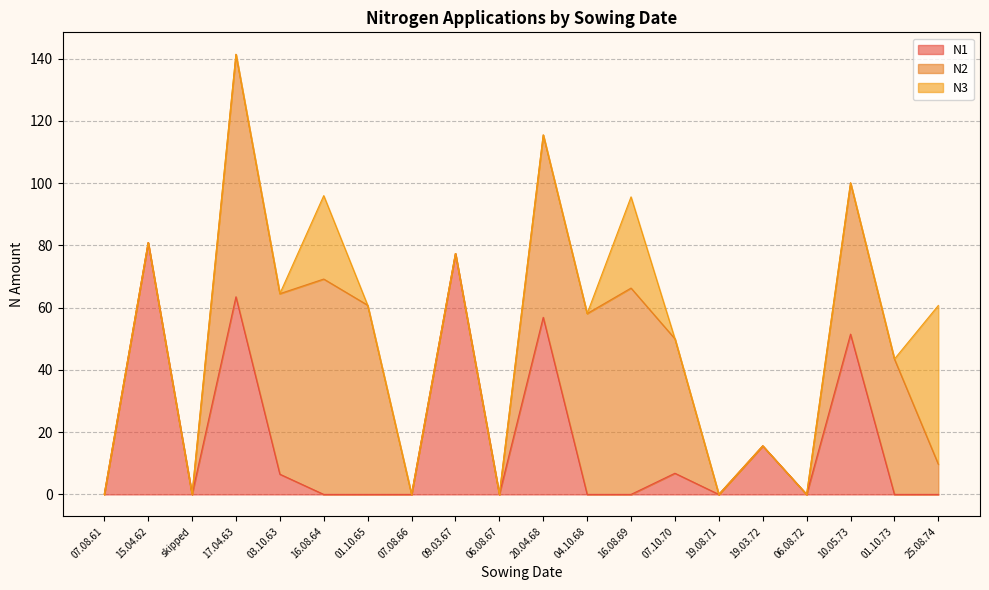

Rank the categories by N3 value from highest to lowest.

25.08.74, 16.08.69, 16.08.64, 07.08.61, 15.04.62, skipped, 17.04.63, 03.10.63, 01.10.65, 07.08.66, 09.03.67, 06.08.67, 20.04.68, 04.10.68, 07.10.70, 19.08.71, 19.03.72, 06.08.72, 10.05.73, 01.10.73